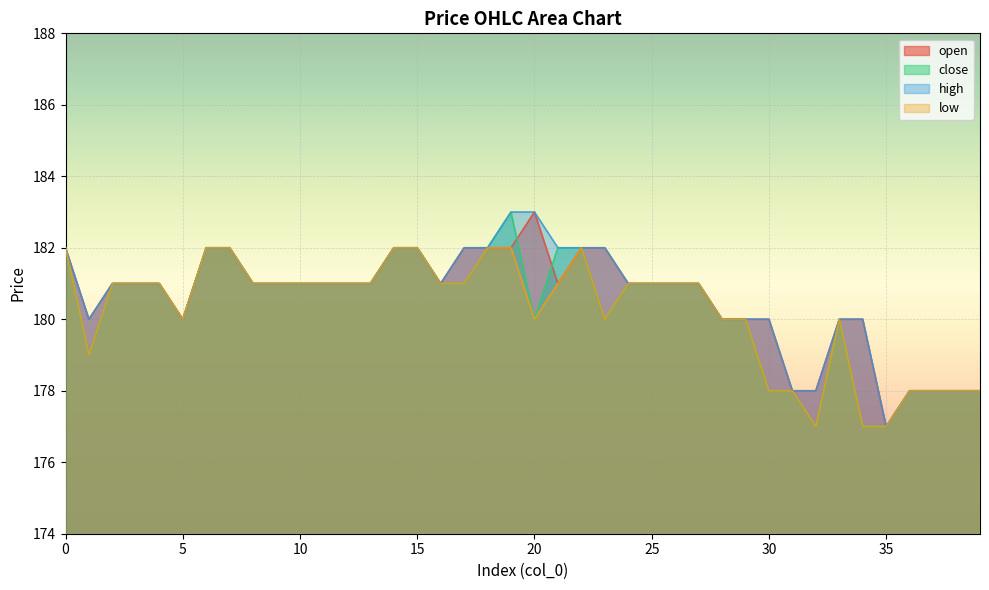

At how many categories does at least one series exceed 178?

33